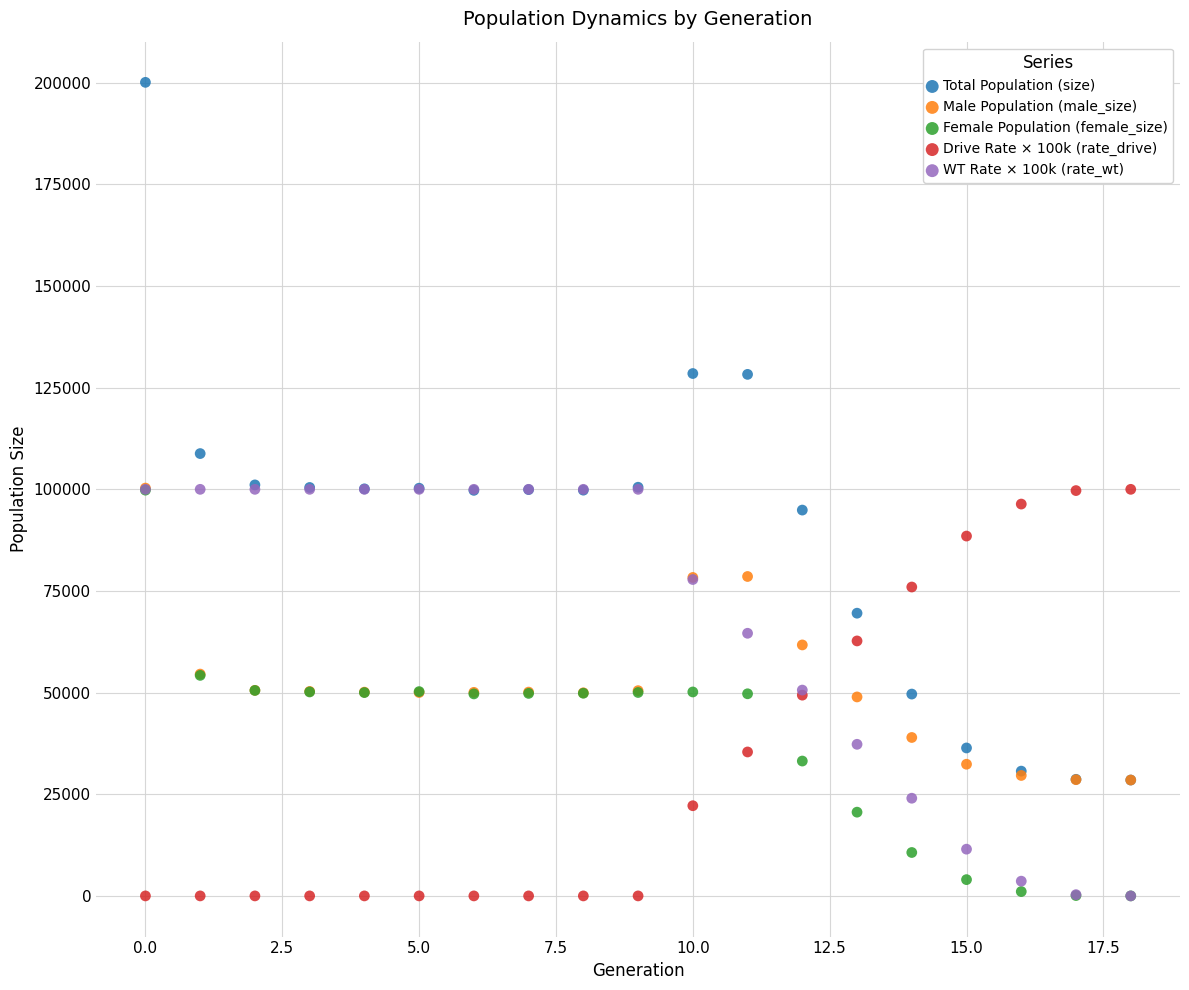

What are all the series names shown in the legend?

Total Population (size), Male Population (male_size), Female Population (female_size), Drive Rate × 100k (rate_drive), WT Rate × 100k (rate_wt)